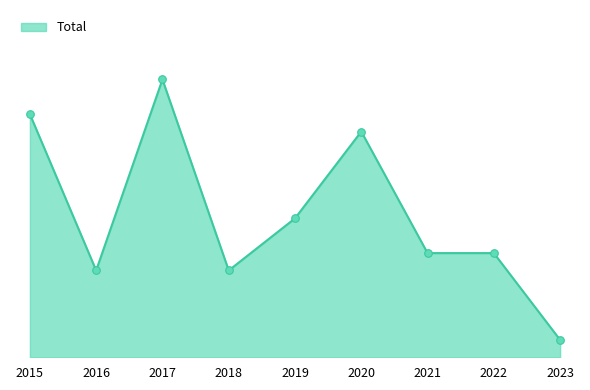

Approximately how many times larger is the value at 2019 compared to 2017?

0.5